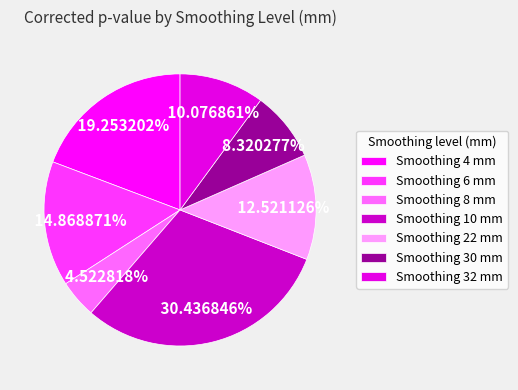

How many segments does this pie chart have?

7